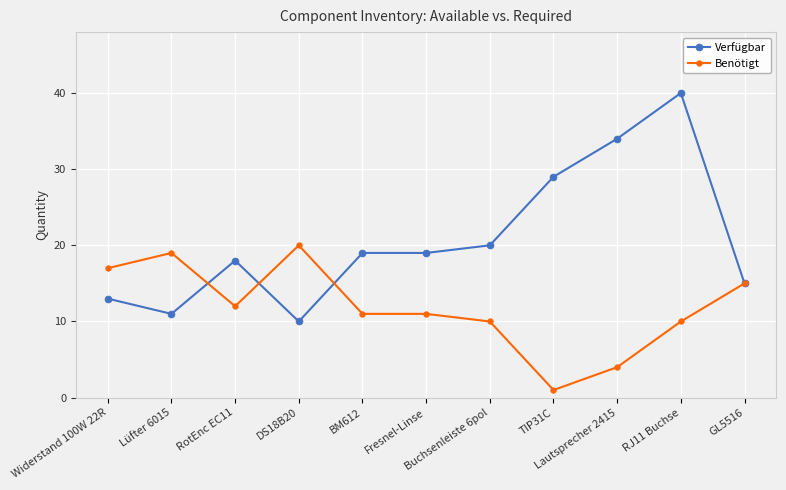

What is the minimum value for Verfügbar?

10